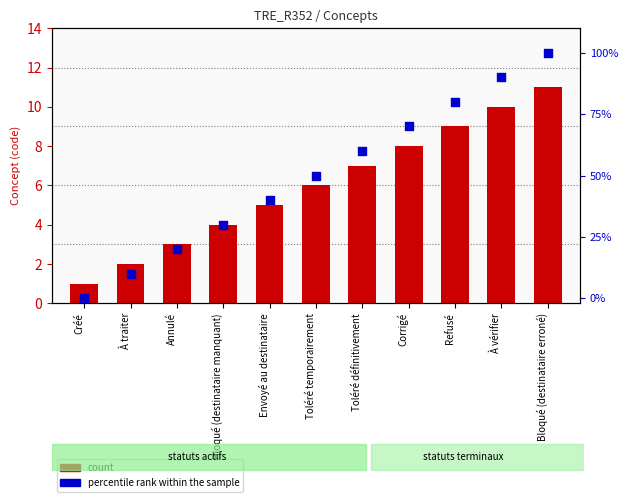

Which series contains the highest Y value?

percentile rank within the sample